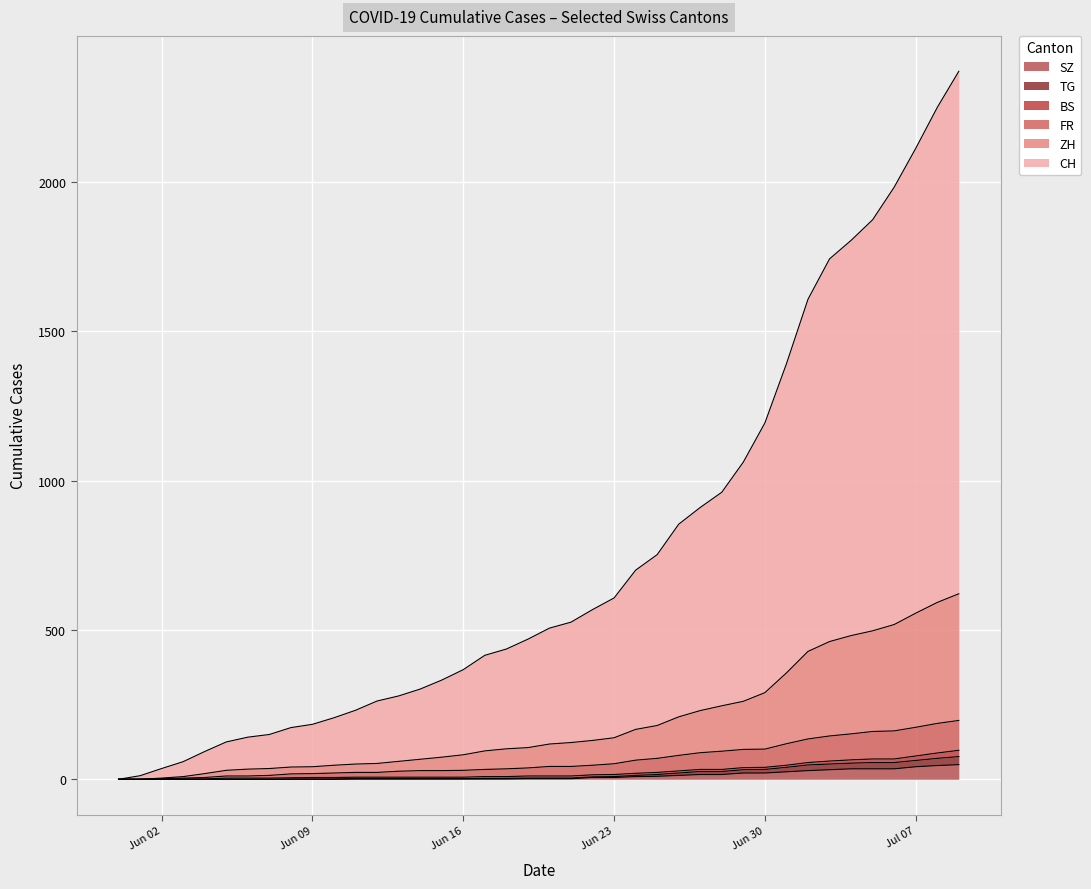

At how many categories does at least one series exceed 2148?

2